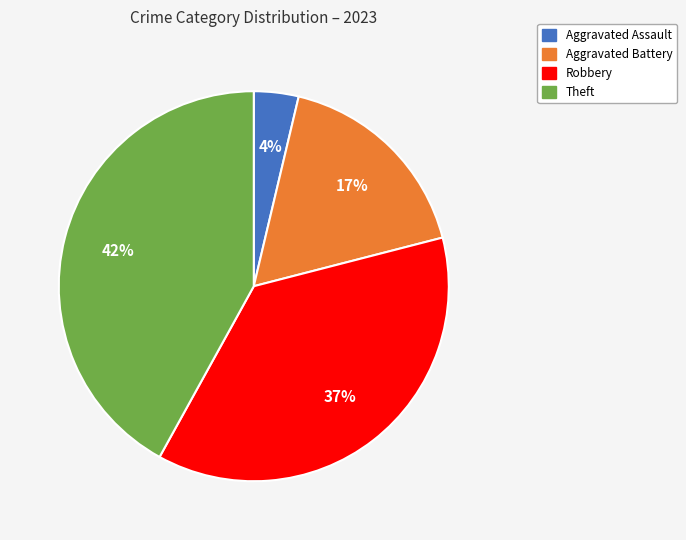

To the nearest percent, what is the difference between the largest and smallest slice percentages?

38%